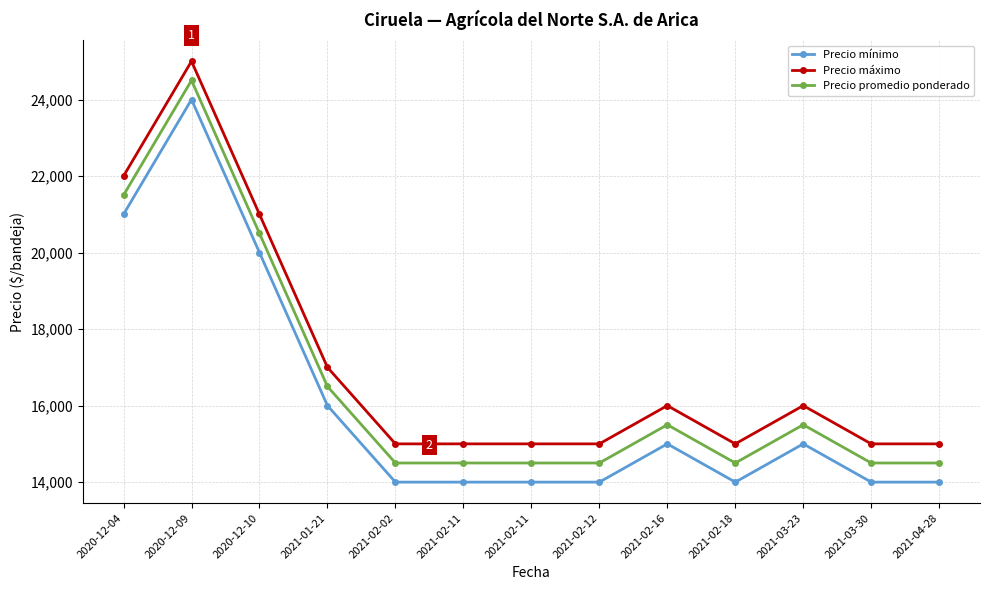

What is the label of the 13th point from the right?

2020-12-04